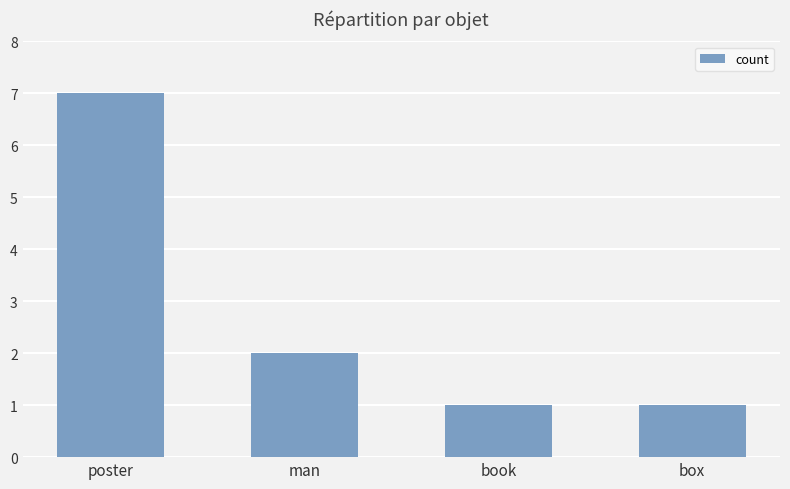

What is the approximate value at man?

2